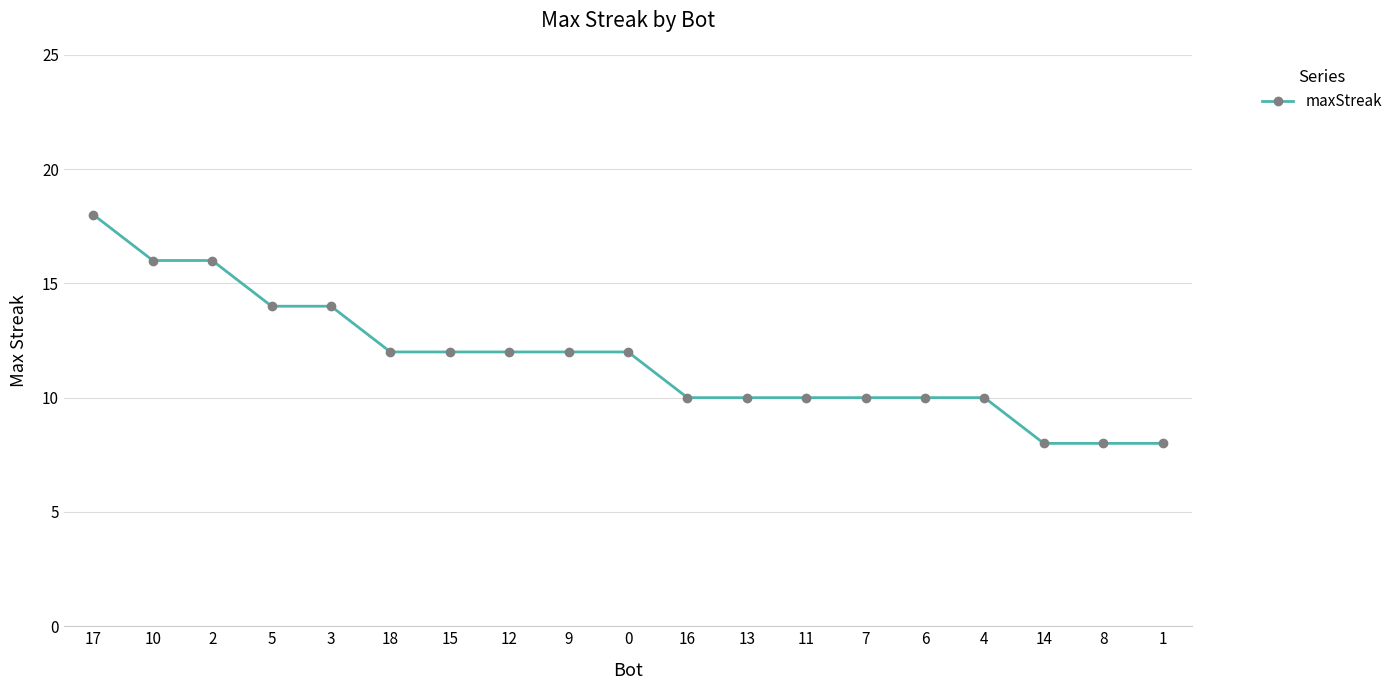

True or false: the data shows 18 at 17.

True